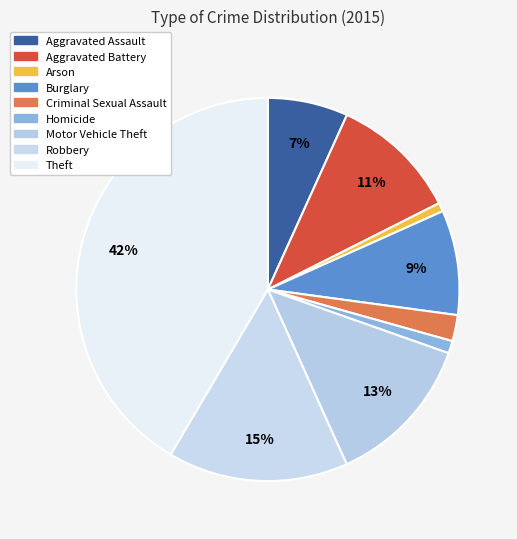

To the nearest percent, what is the average slice percentage?

11%